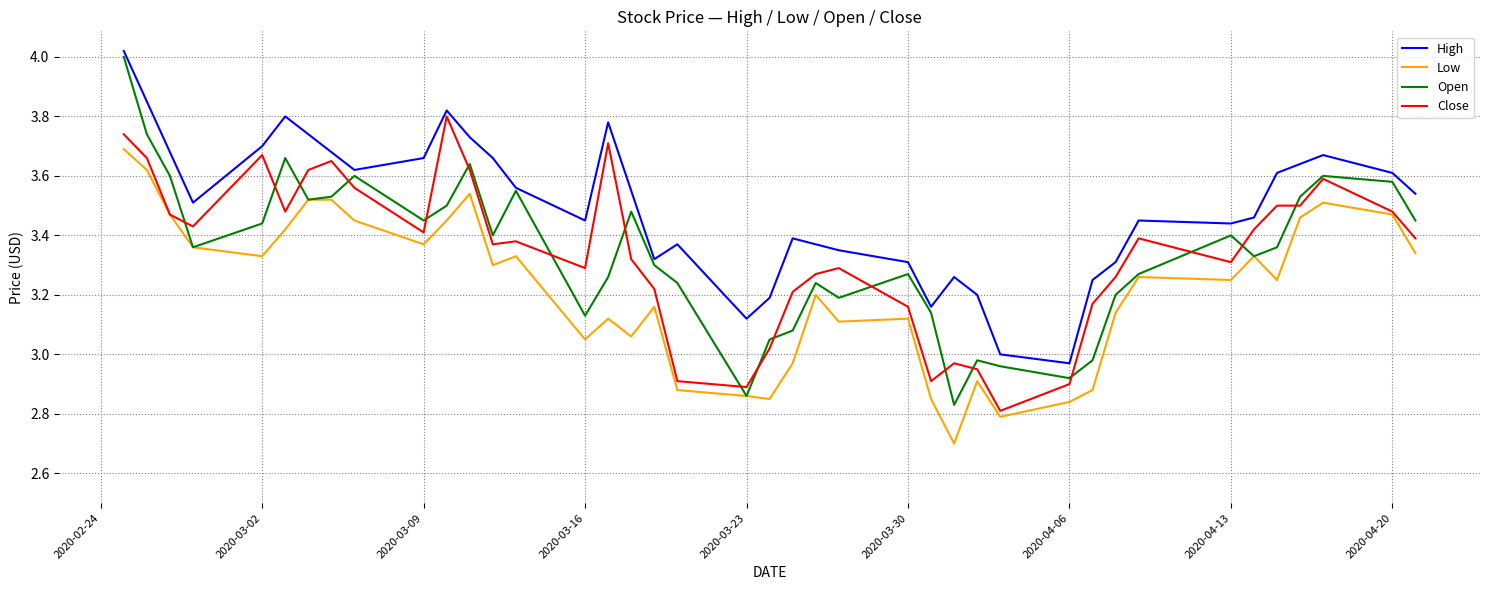

What is the smallest value displayed?

2.7